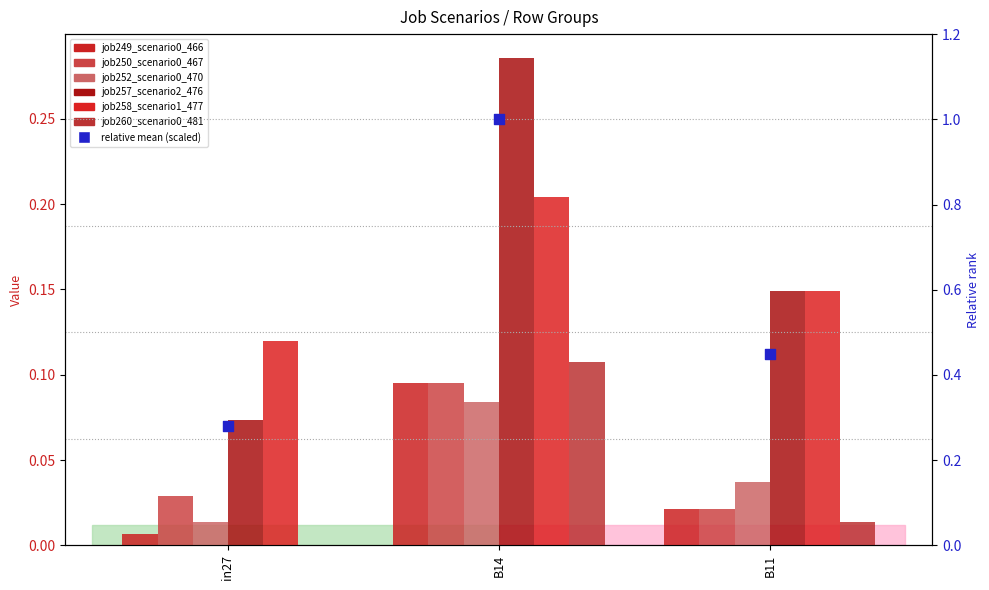

At which category is the sum across all series the highest?

B14